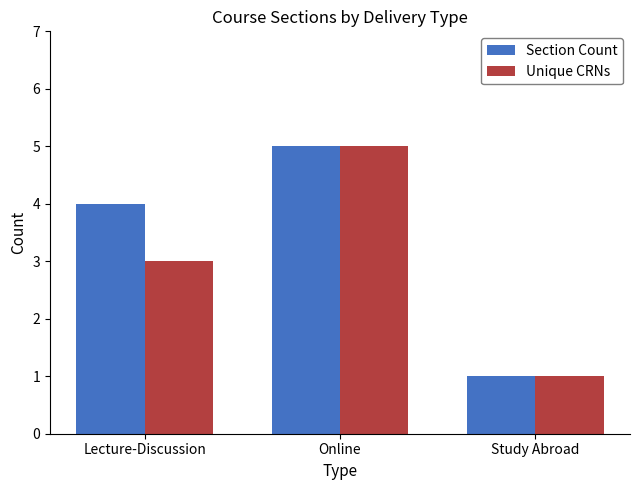

Is it true that Unique CRNs equals 7 at Online?

False